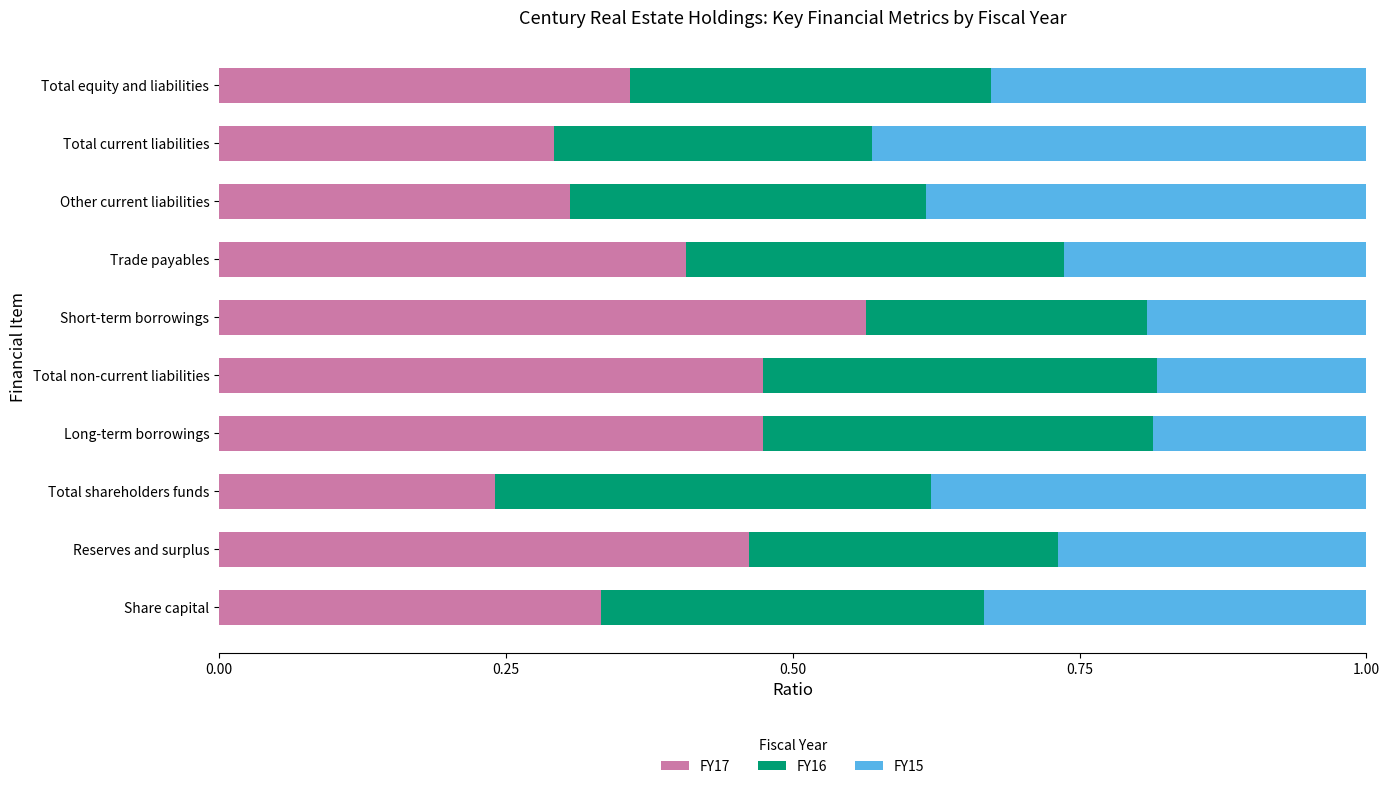

The FY17 series shows 0.1 at Total equity and liabilities. True or false?

False